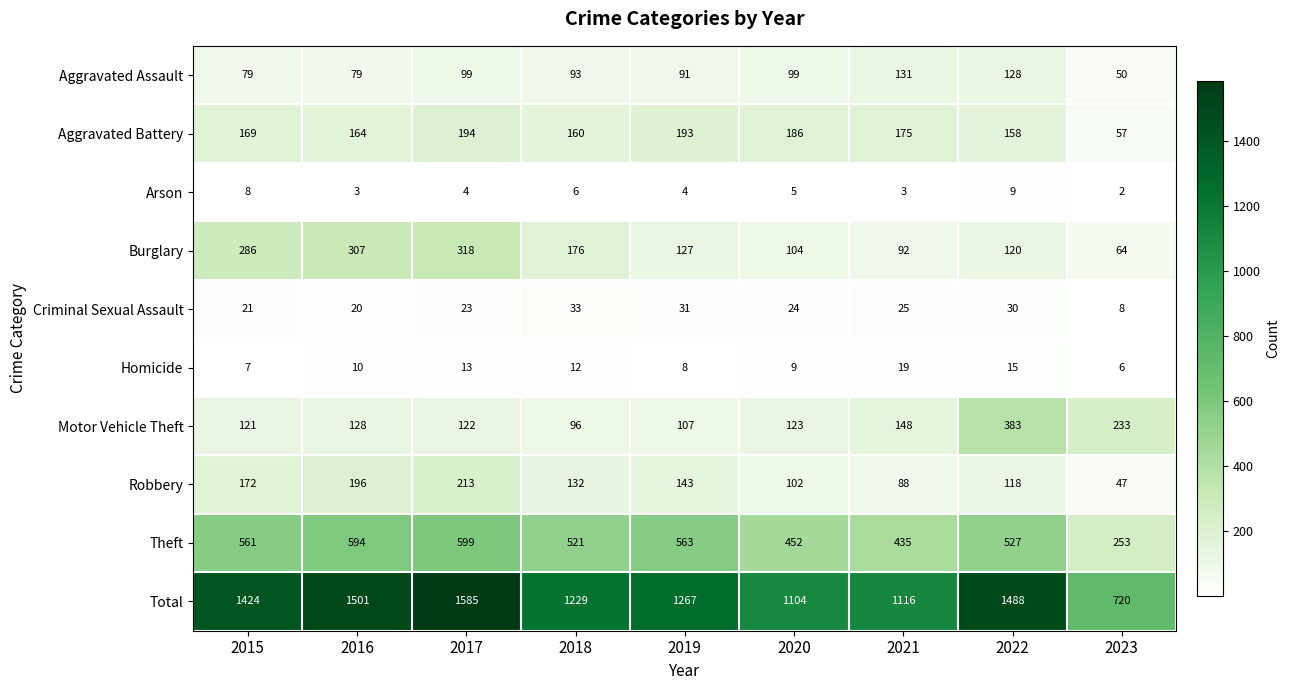

At how many categories does at least one series exceed 456?

9